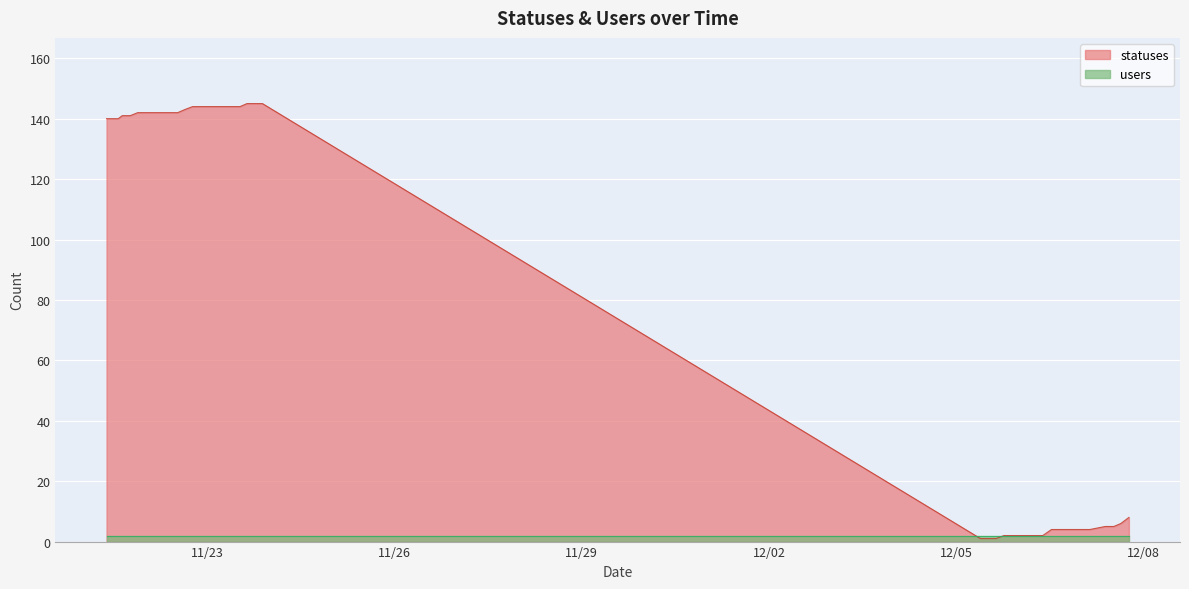

What position from the right is 2022-11-23 18:24?

21